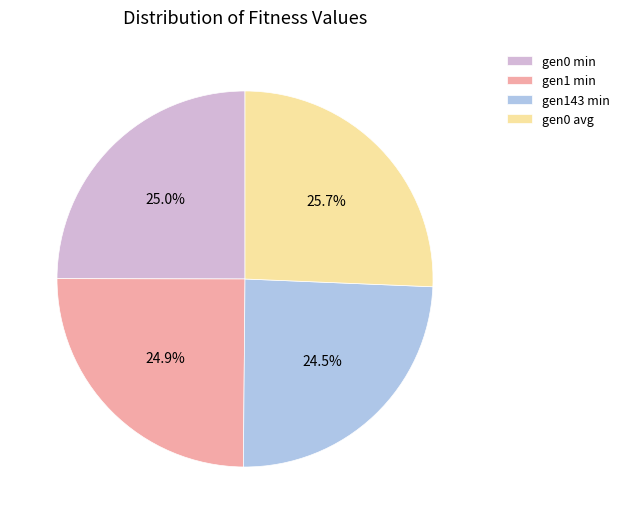

Approximately how many times larger is the value at gen0 avg compared to gen0 min?

1.0